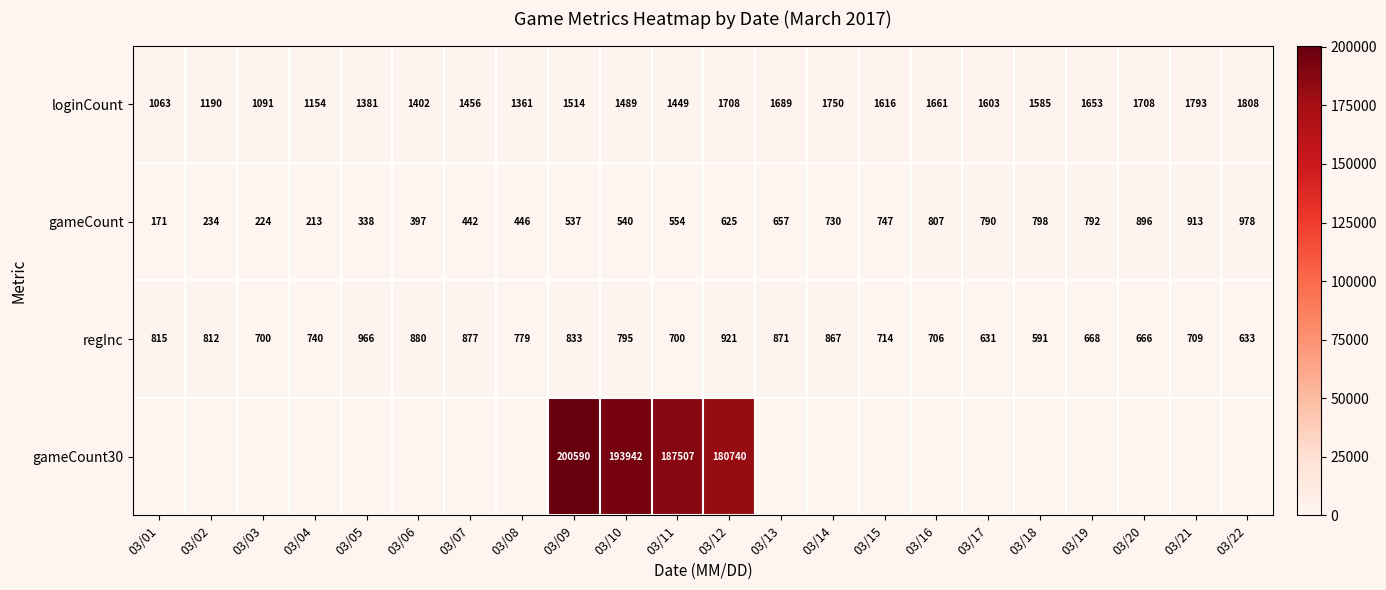

Which category has the lowest value across all series?

03/01